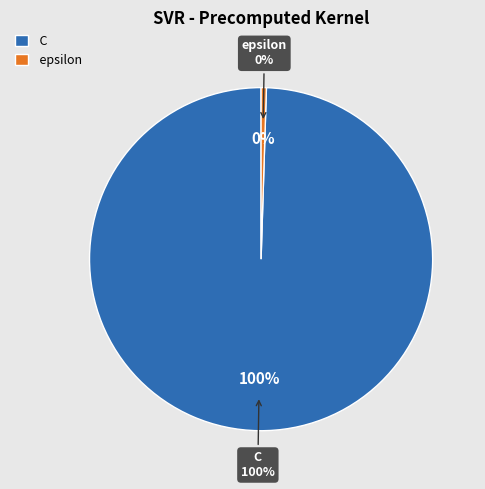

How many segments does this pie chart have?

2